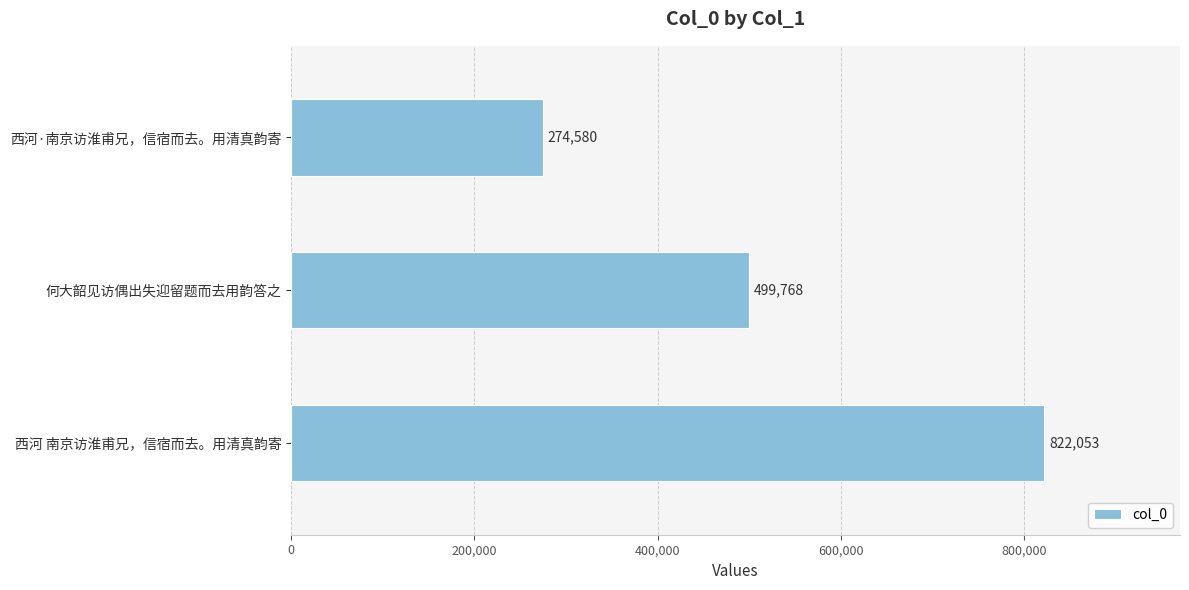

Reading top to bottom, transcribe all the data shown in this chart.

西河·南京访淮甫兄，信宿而去。用清真韵寄=274580	何大韶见访偶出失迎留题而去用韵答之=499768	西河 南京访淮甫兄，信宿而去。用清真韵寄=822053